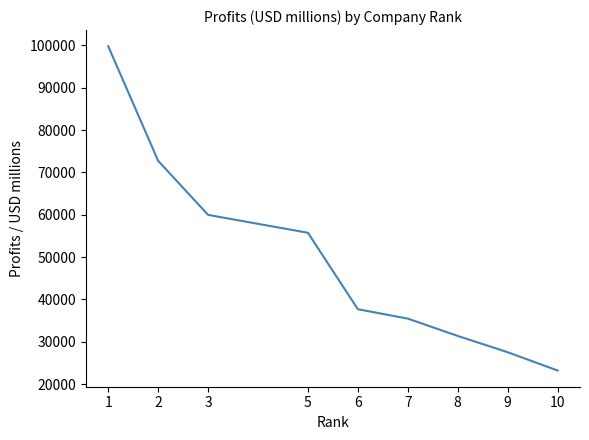

Read the value at 7.

35465